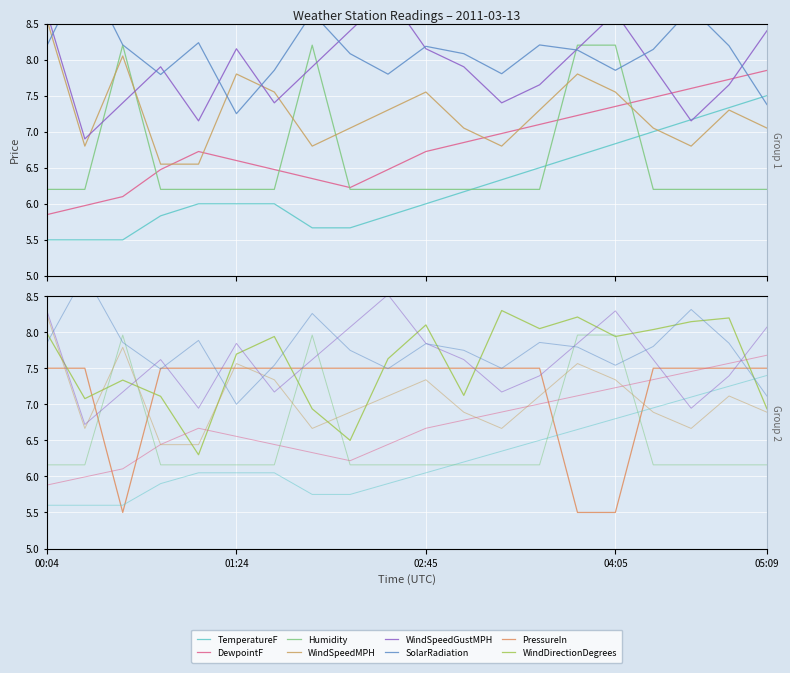

True or false: TemperatureF has a value of 6.8 at 04:05.

True